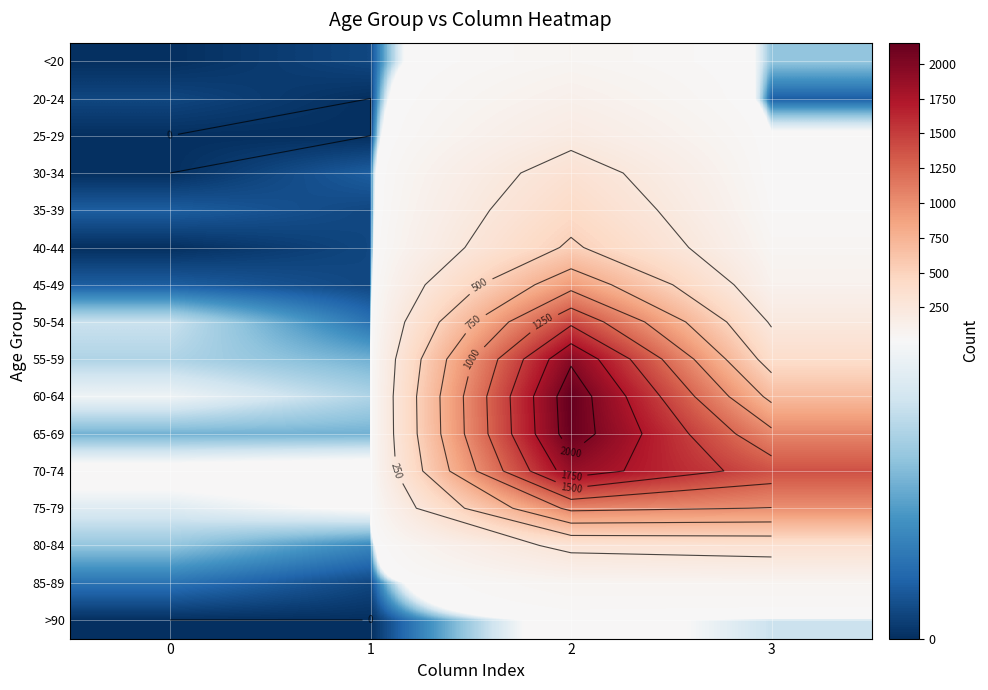

What is the highest value of the 65-69 series?

2130